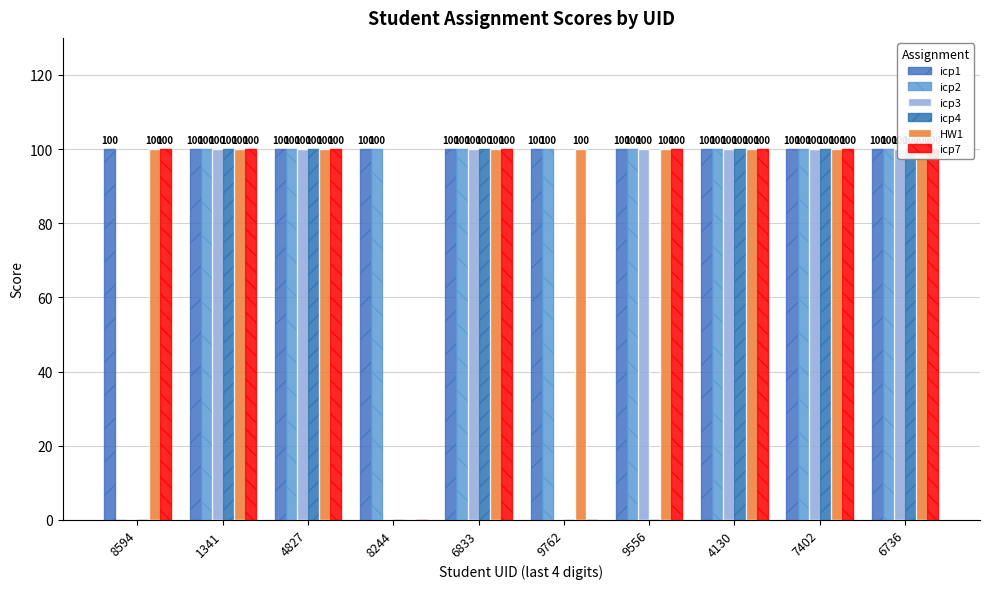

Is the value of icp2 at 4827 greater than the value of icp1 at 8594?

No